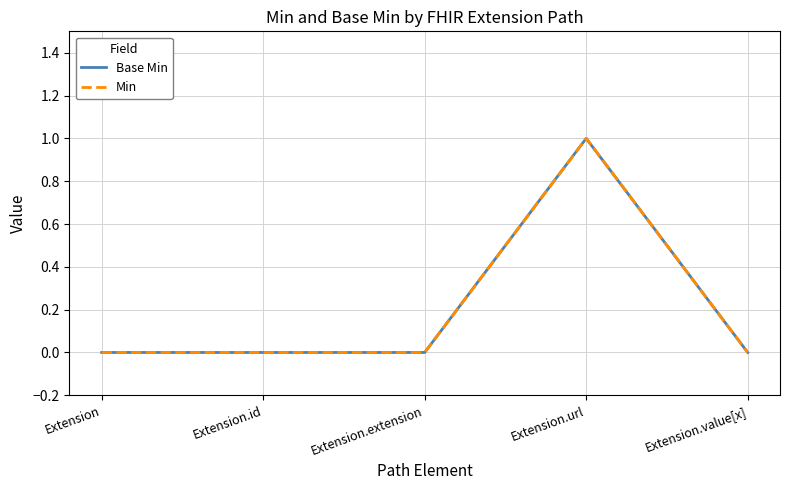

At which category is the sum across all series the highest?

Extension.url